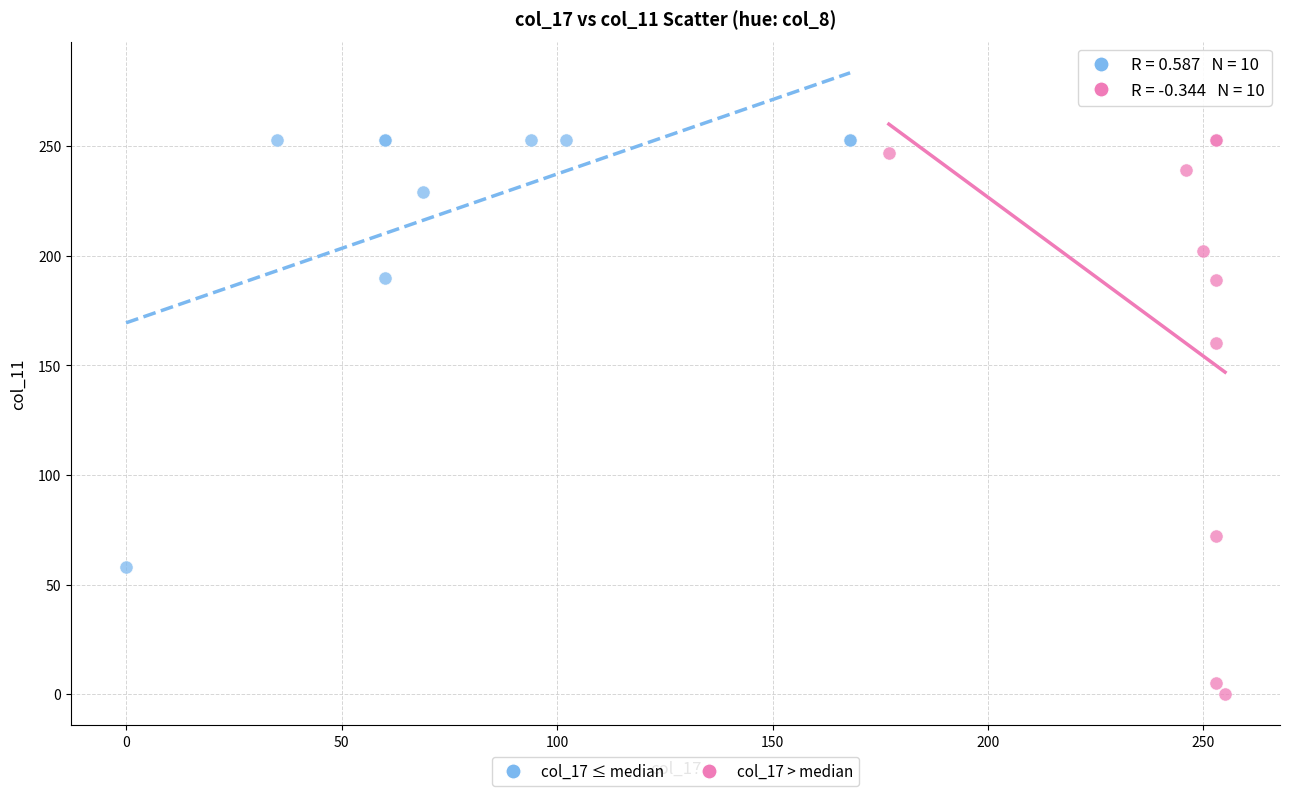

Which series reaches the minimum Y coordinate?

col_17 > median